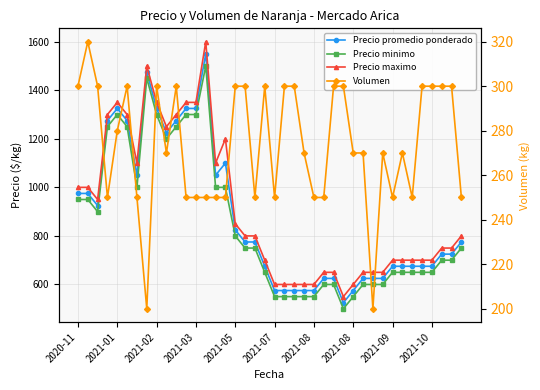

What is the label of the 11th point from the right?

29